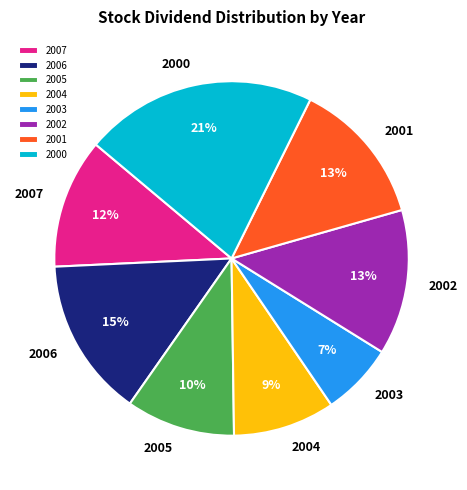

The 2007 slice represents 12% of the pie. True or false?

True